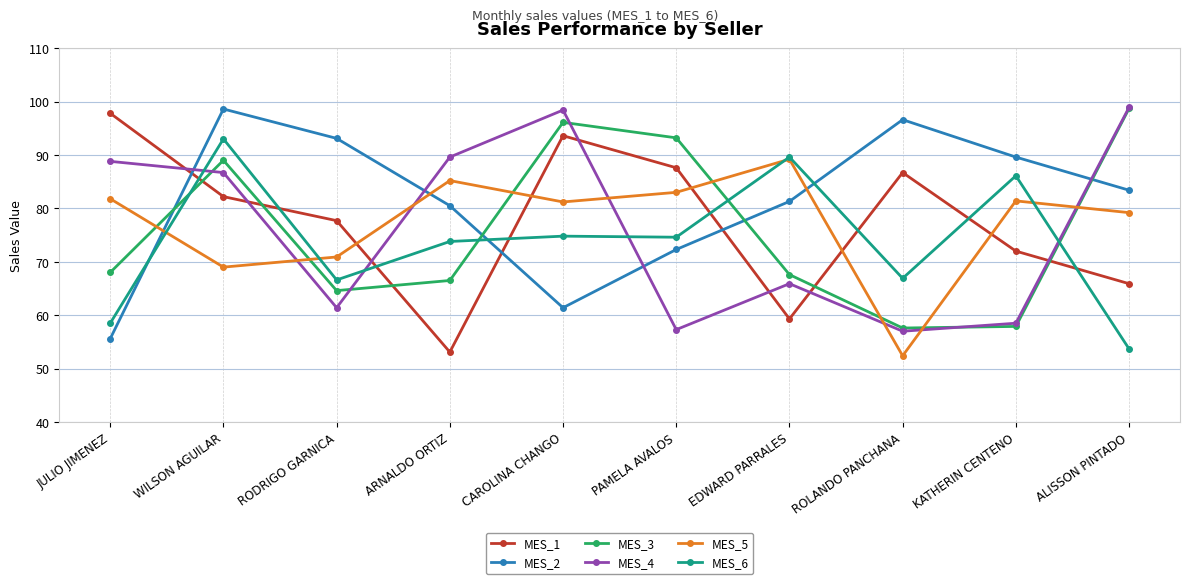

At how many categories does at least one series exceed 65?

10